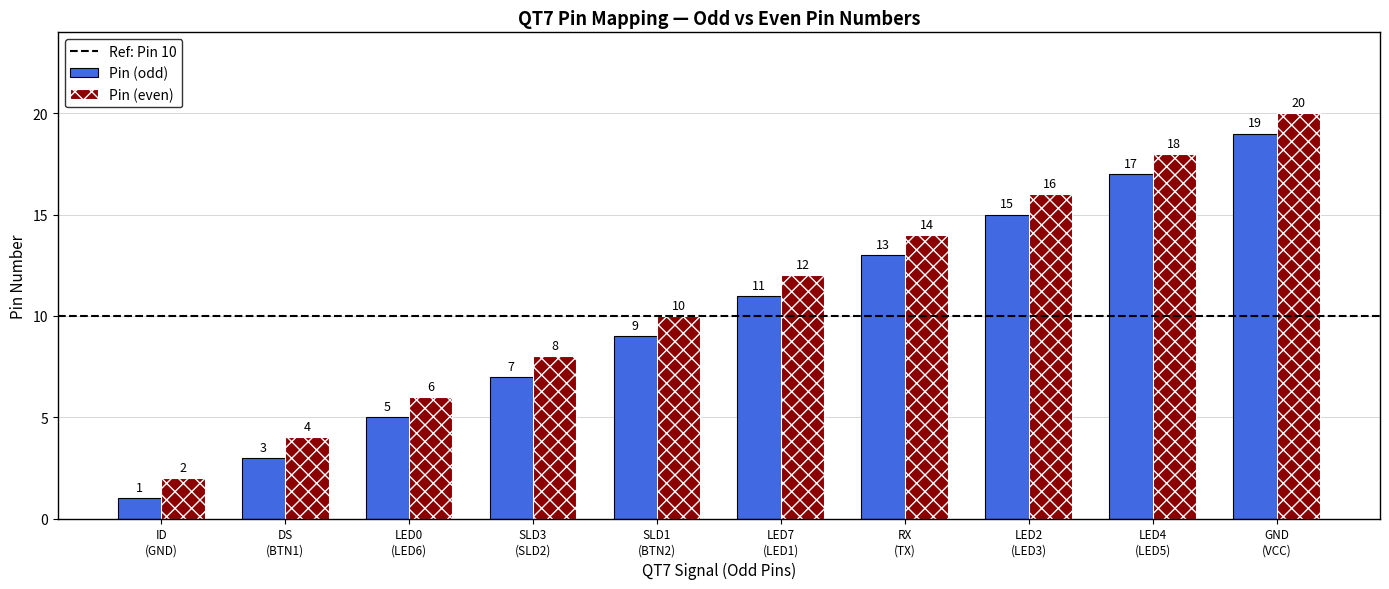

How many values in the Pin (even) series are below 12?

5